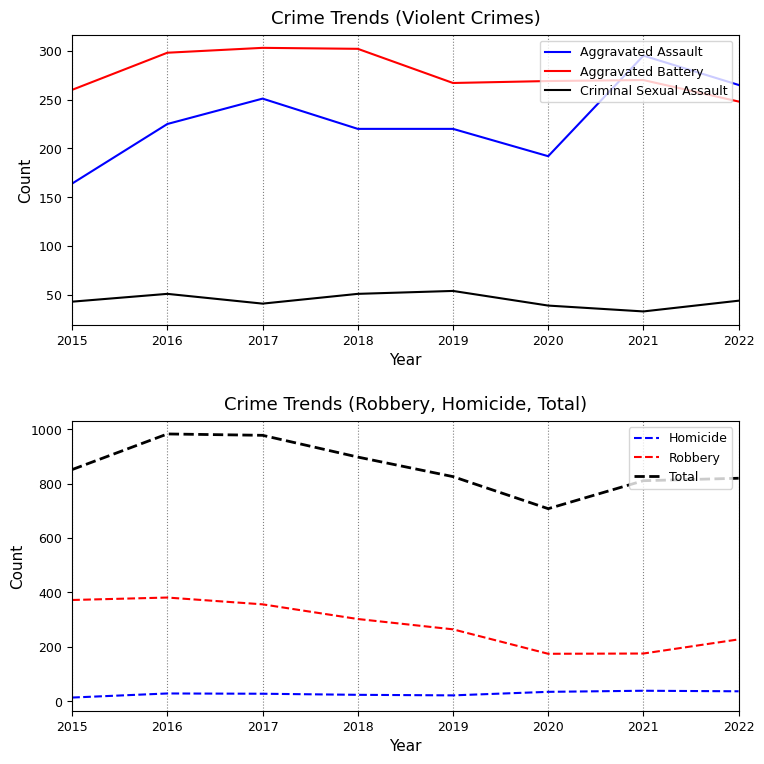

What is the value of the Aggravated Assault point at the 6th from the left?

192